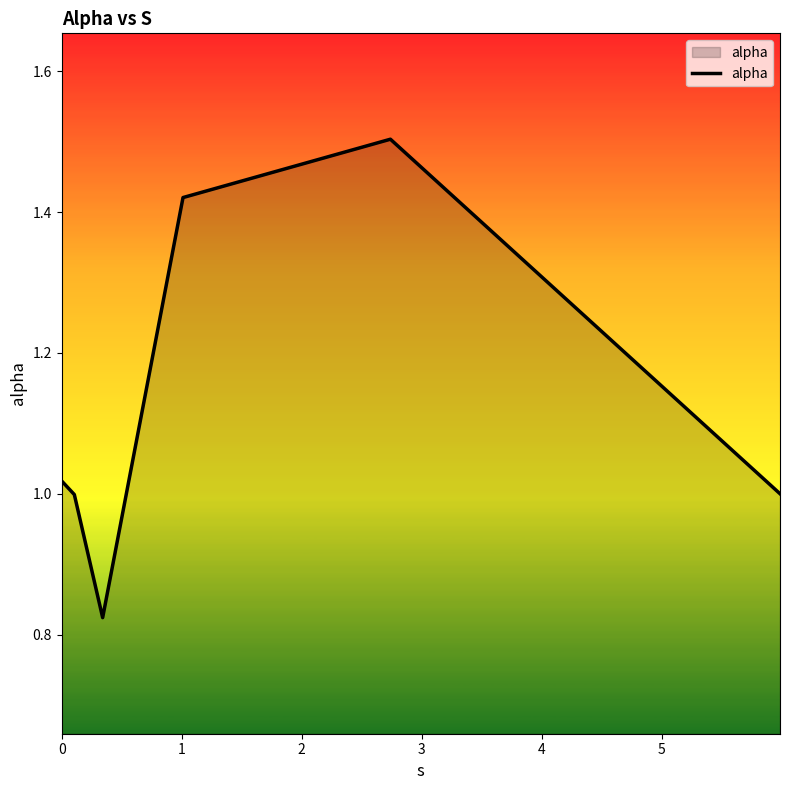

What is the greatest value displayed?

1.5